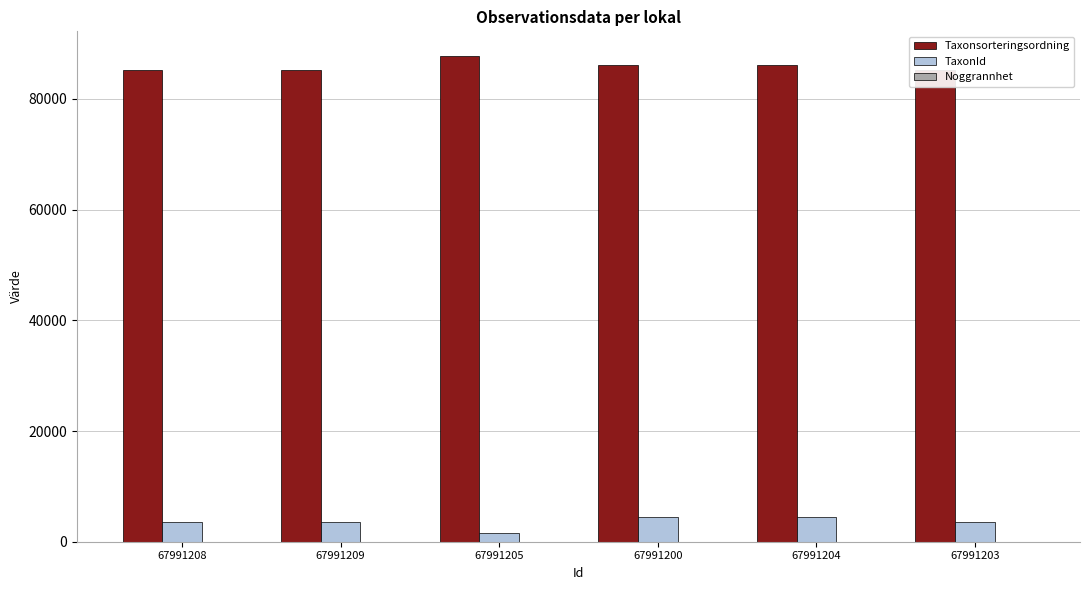

Is it true that Taxonsorteringsordning equals 134548 at 67991203?

False